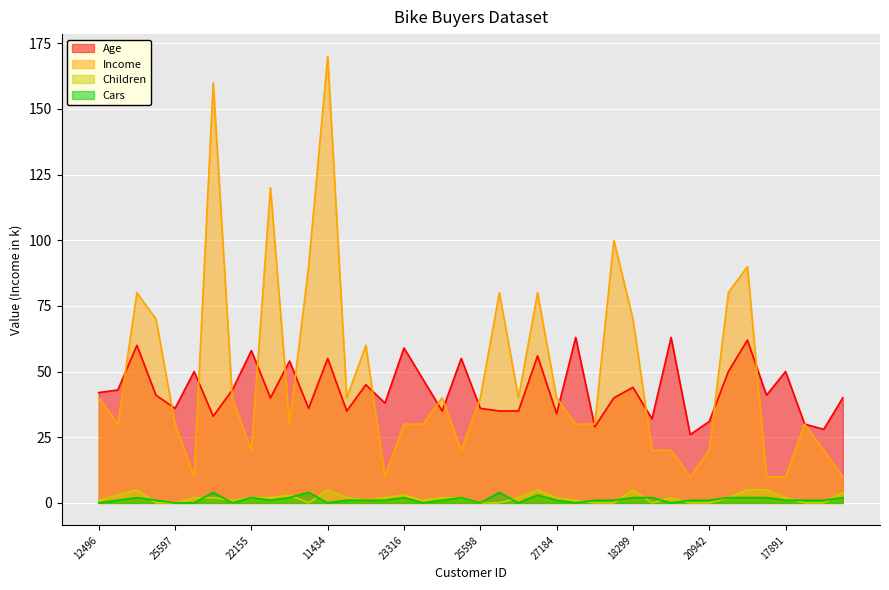

At which label does Age reach its peak?

12590